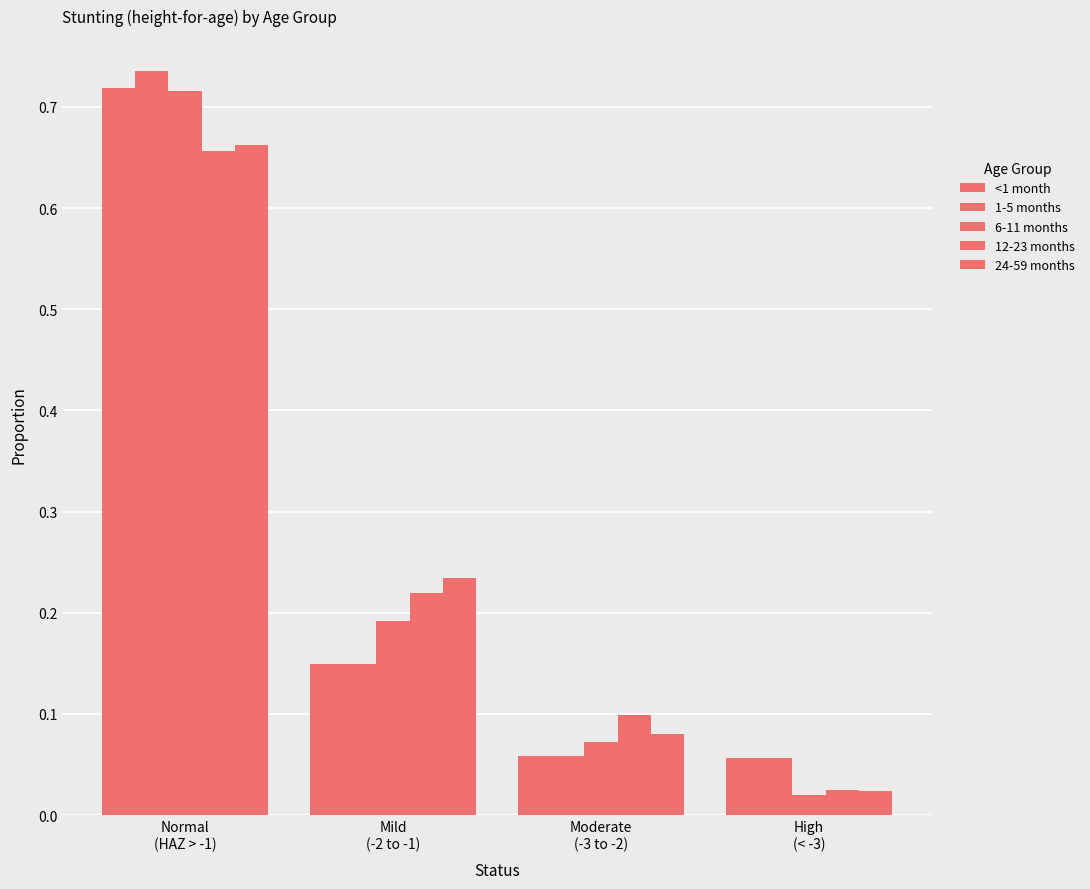

Which series has the largest range (max minus min)?

6-11 months